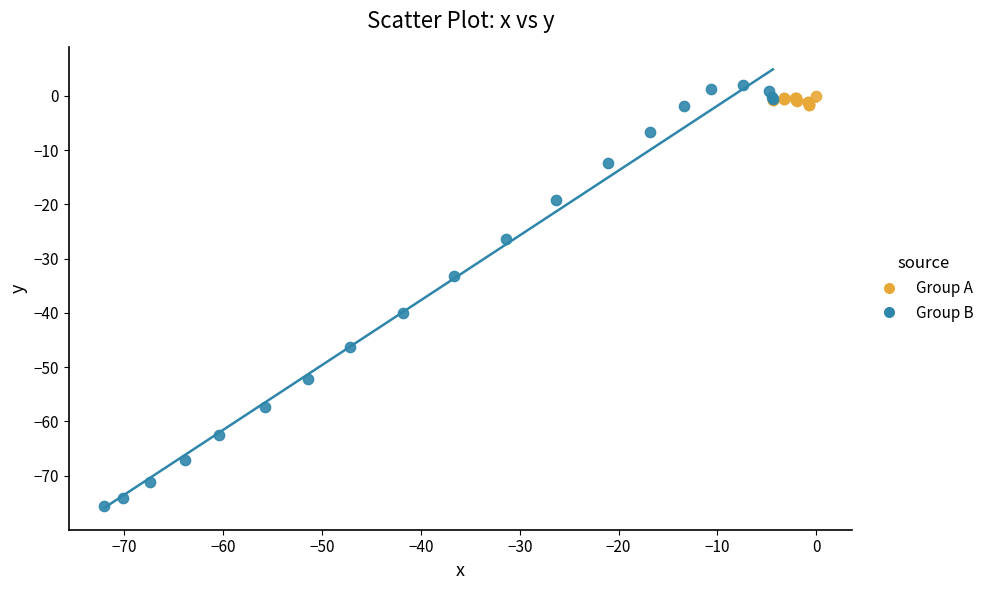

Which series reaches the minimum Y coordinate?

Group B